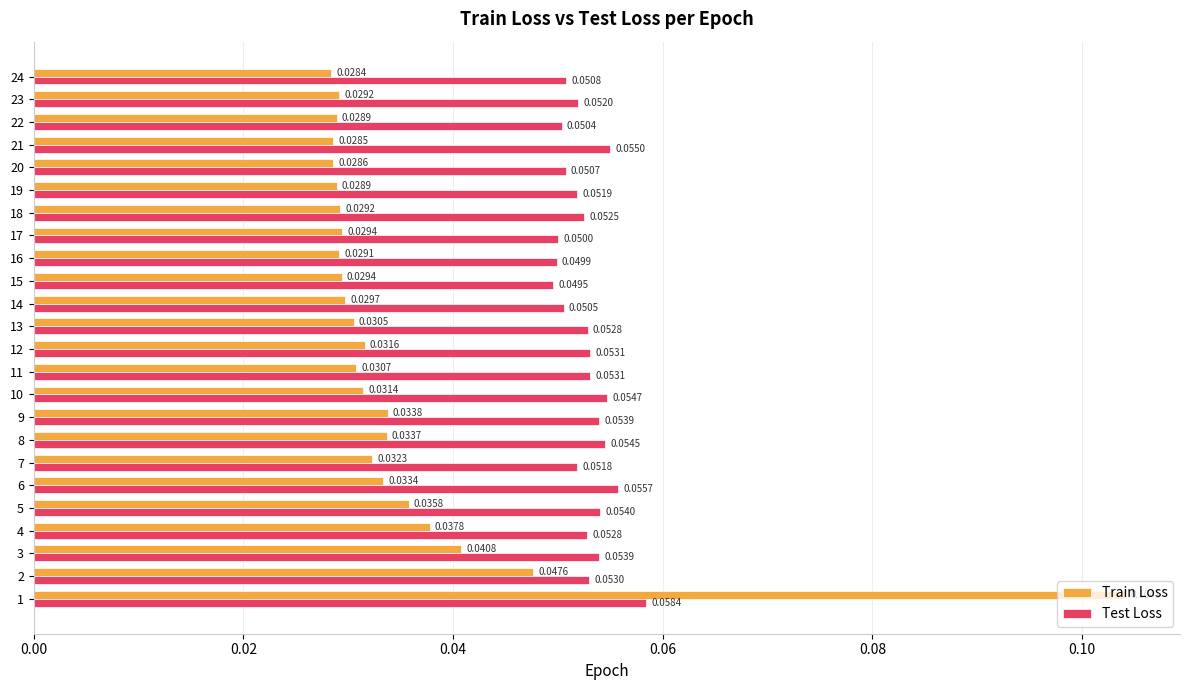

Which label corresponds to the smallest value in the chart?

24